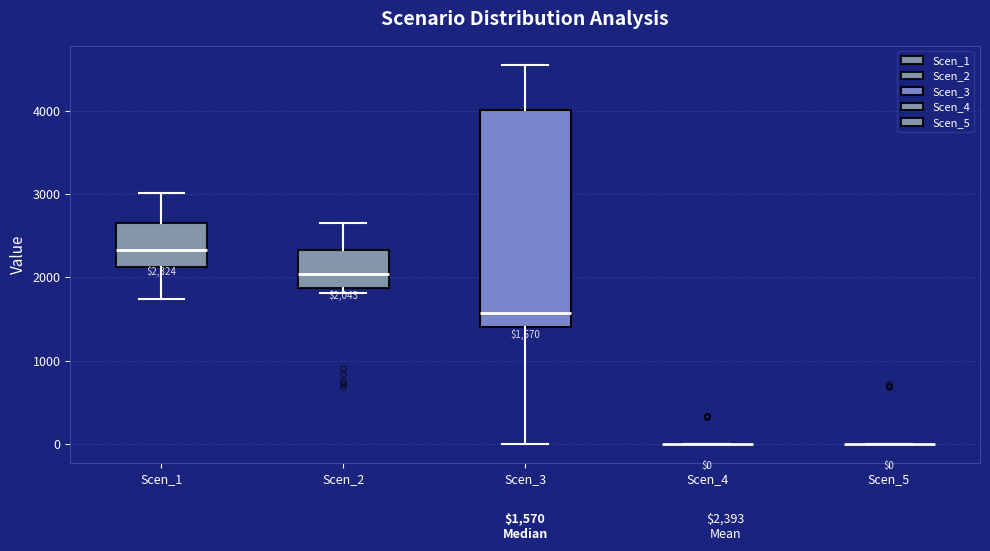

Comparing the boxes themselves (not the whiskers), which one is the tallest?

Scen_3